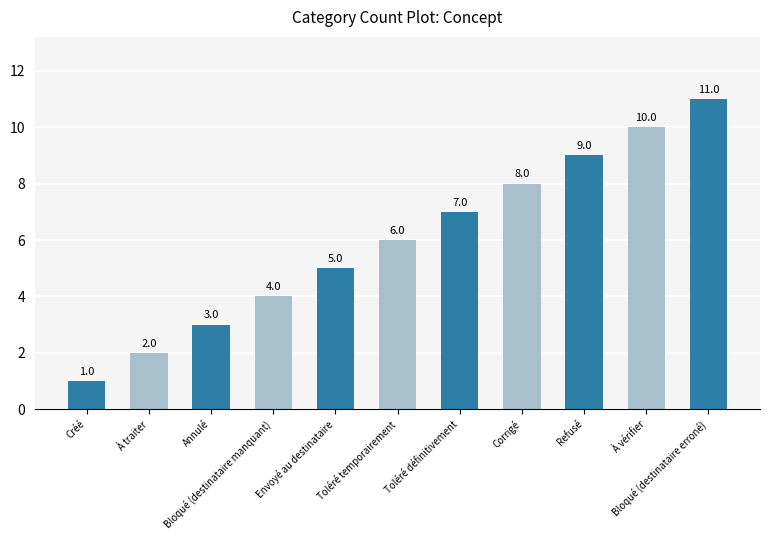

Reading left to right, transcribe all the data shown in this chart.

1	2	3	4	5	6	7	8	9	10	11